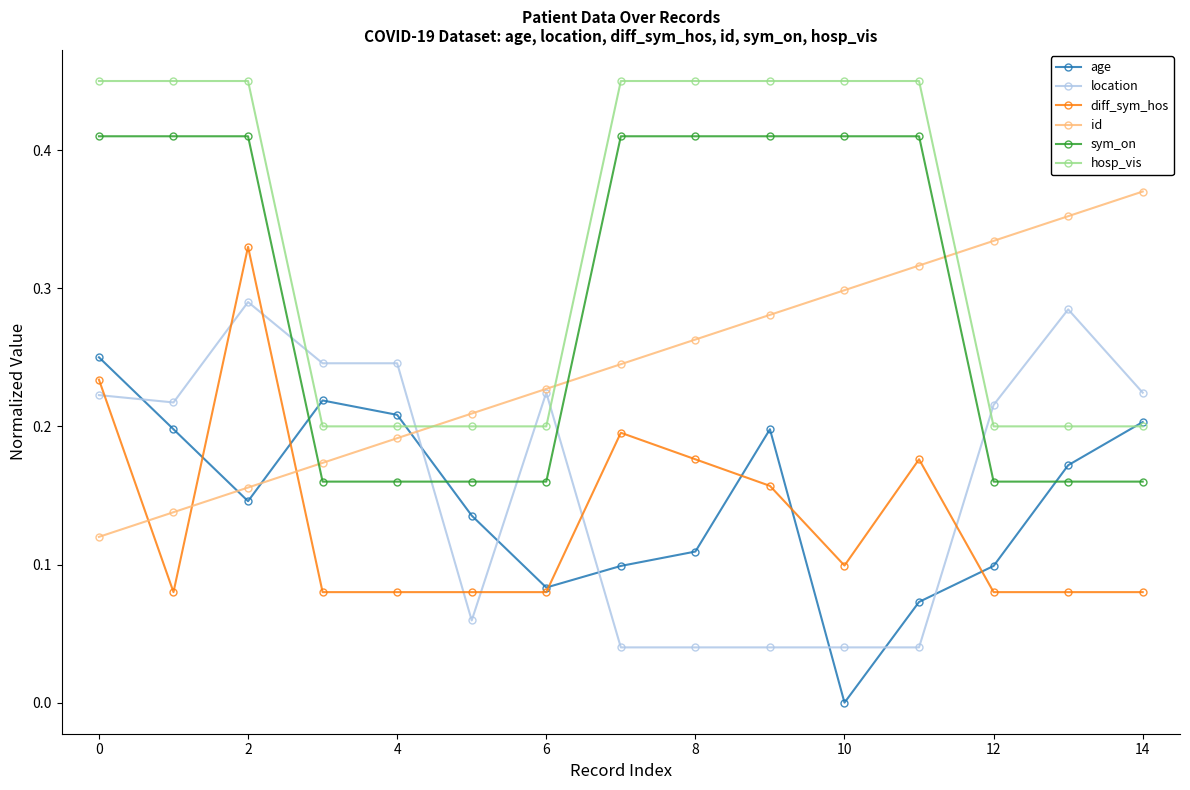

True or false: diff_sym_hos and hosp_vis cross at least once.

False